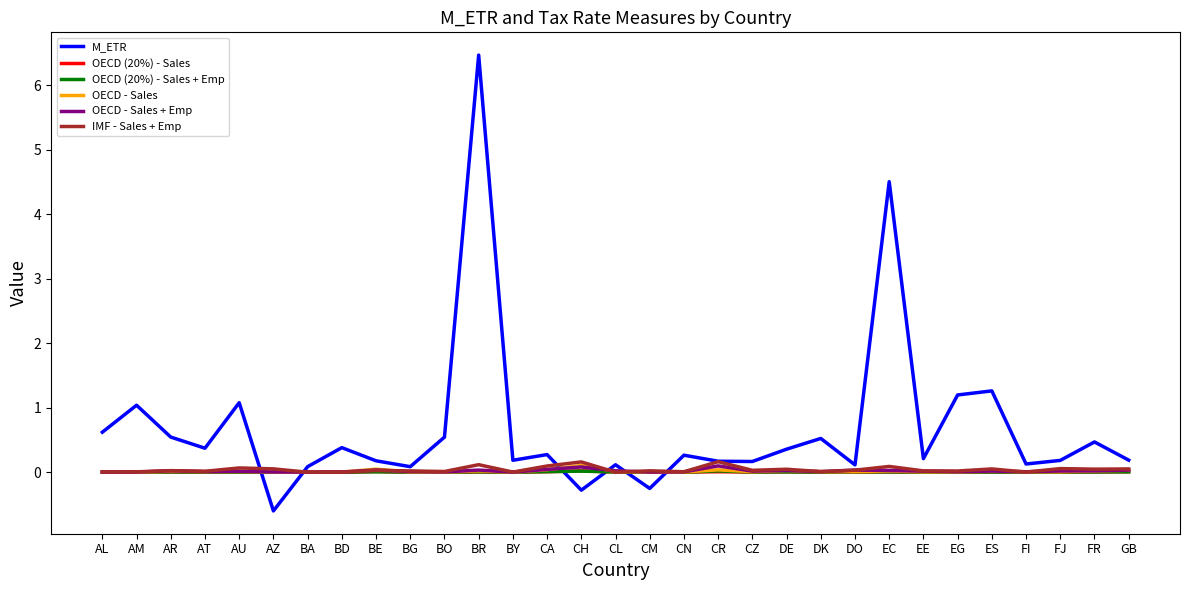

True or false: OECD - Sales + Emp and M_ETR cross at least once.

True